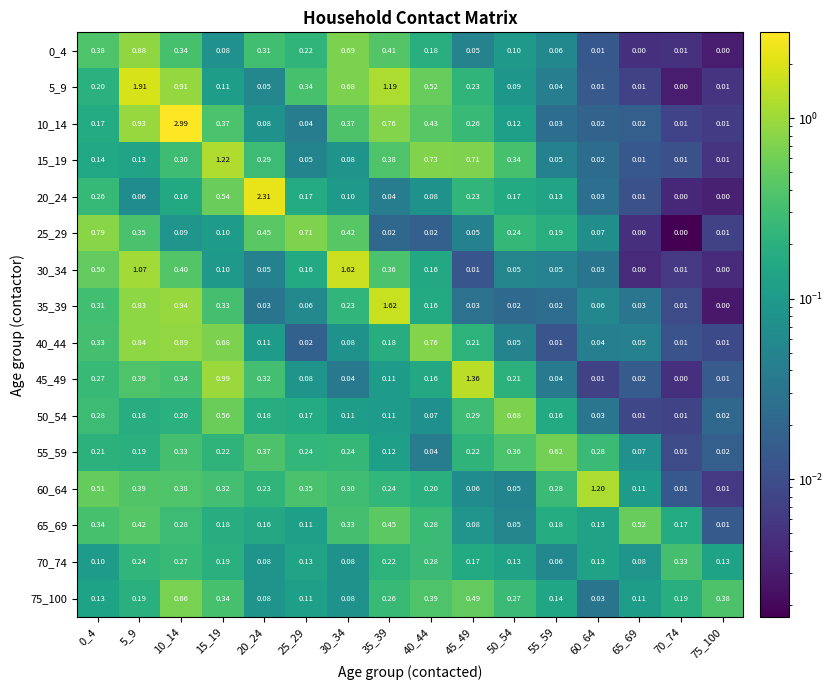

Is the value of 50_54 at 5_9 greater than the value of 0_4 at 10_14?

No